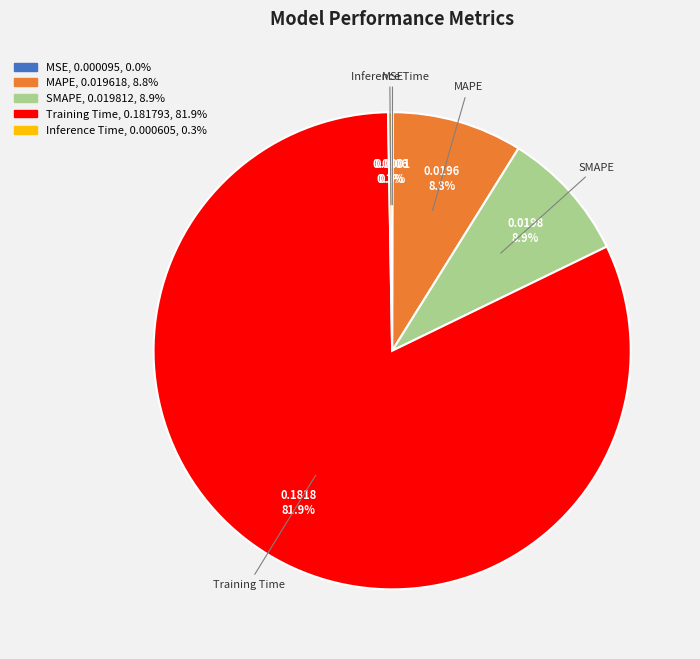

Between MAPE and Training Time, which is larger?

Training Time